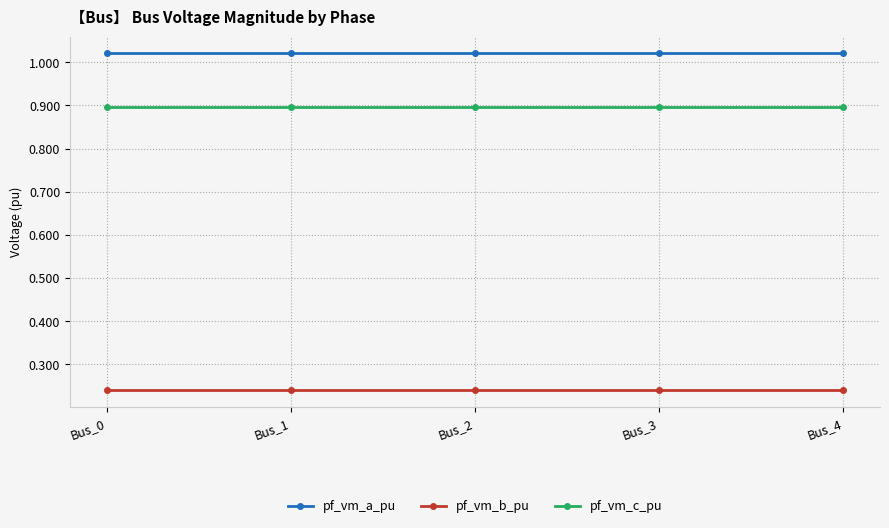

What is the spread (max minus min) of values at Bus_1?

0.8